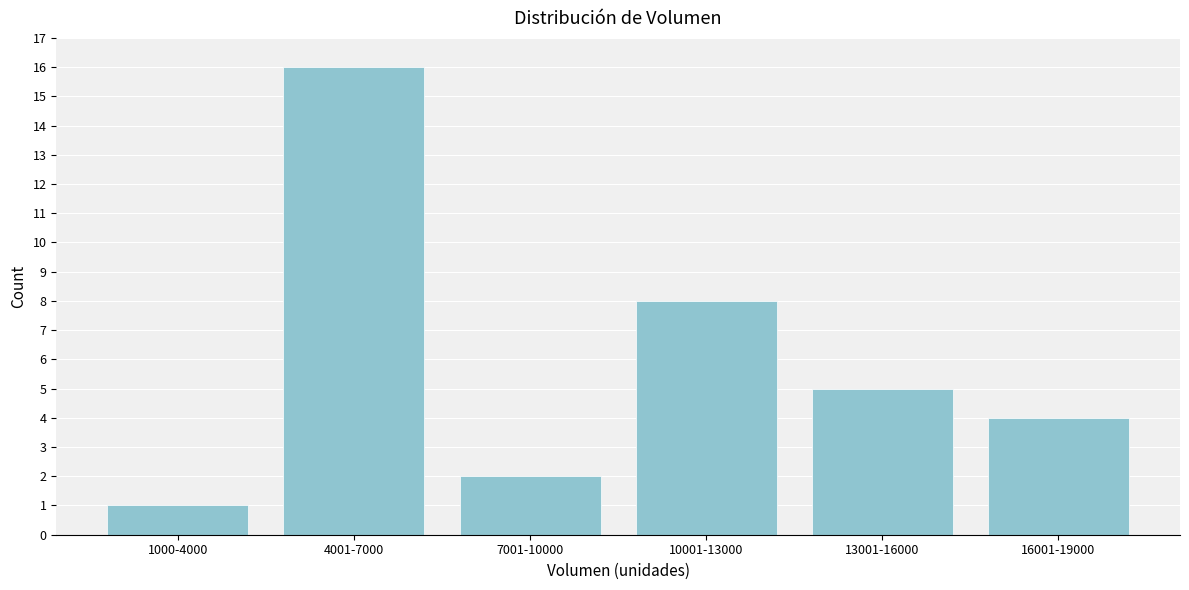

Reading right to left, transcribe all the data shown in this chart.

16001-19000=4	13001-16000=5	10001-13000=8	7001-10000=2	4001-7000=16	1000-4000=1